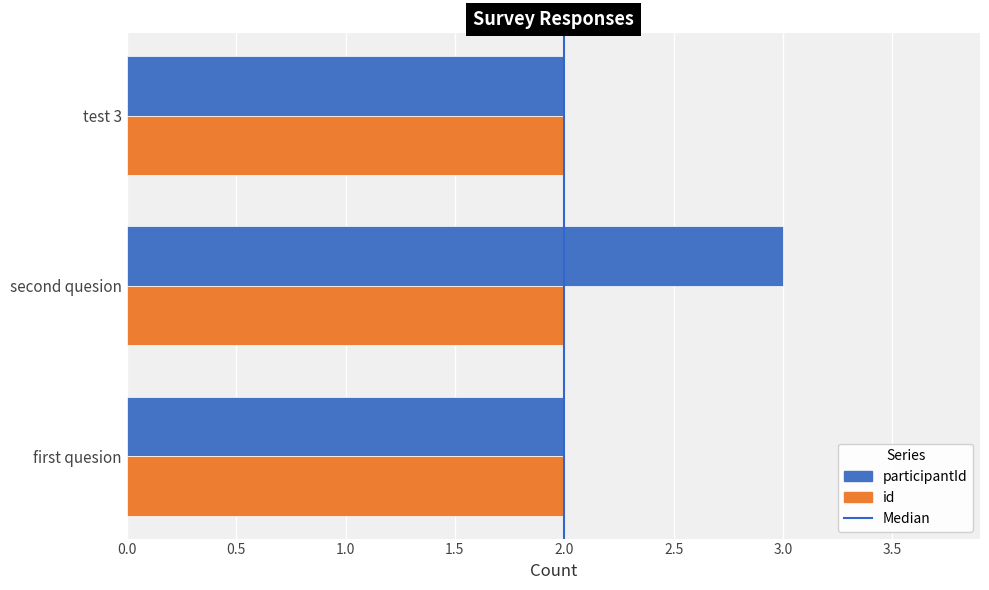

Count the number of categories in the chart.

3